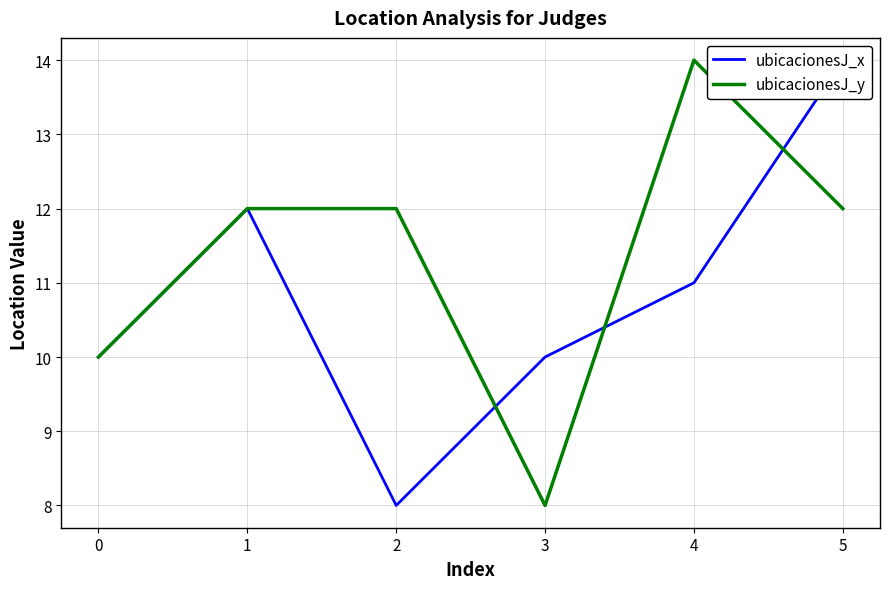

True or false: ubicacionesJ_x and ubicacionesJ_y cross at least once.

True